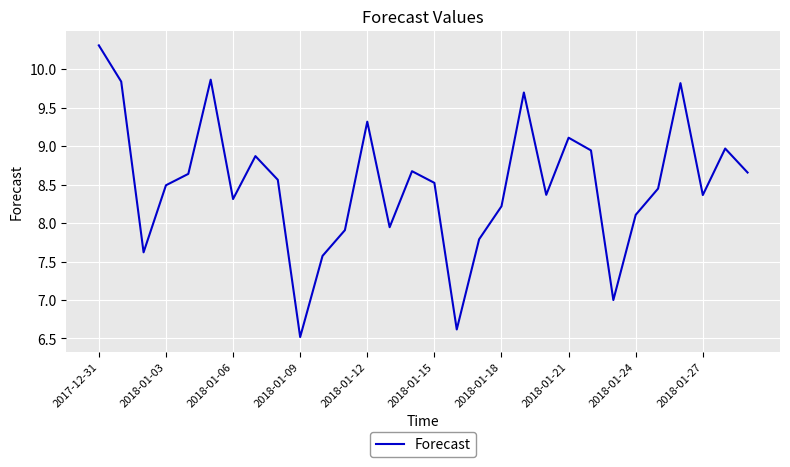

What is the maximum value shown in the chart?

10.3